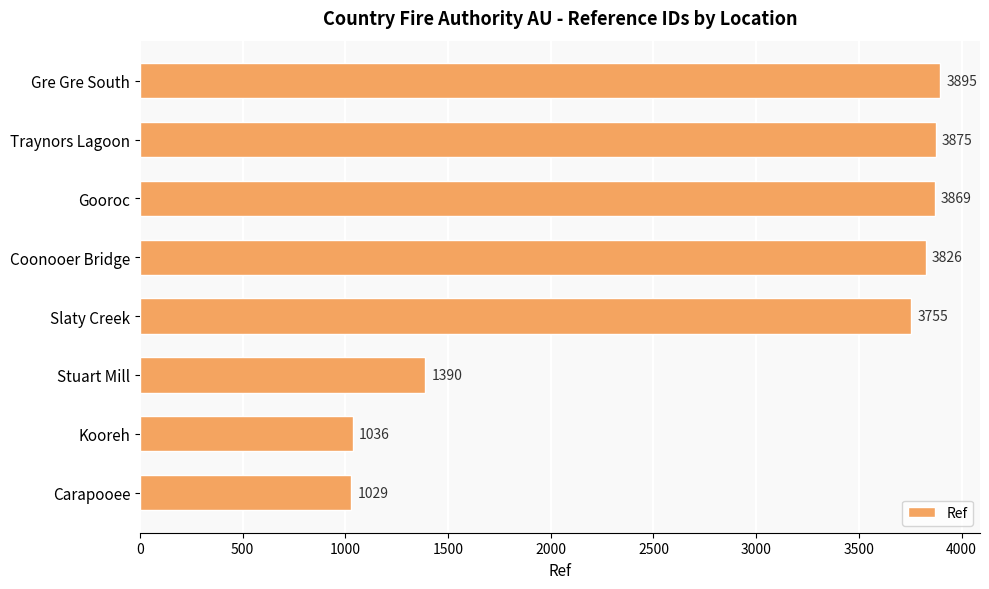

True or false: the data shows 227 at Carapooee.

False